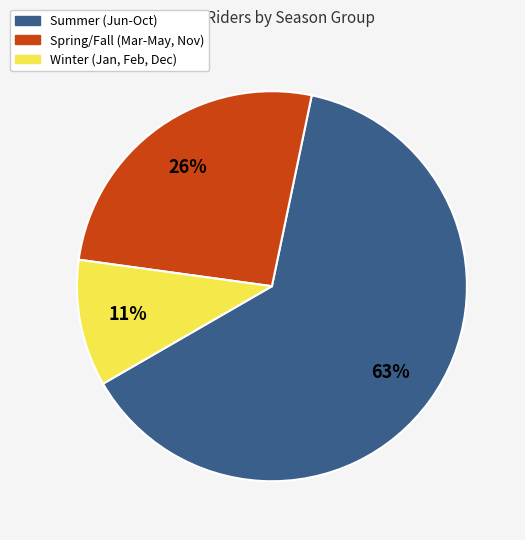

To the nearest percent, what portion does Spring/Fall (Mar-May, Nov) represent?

26%